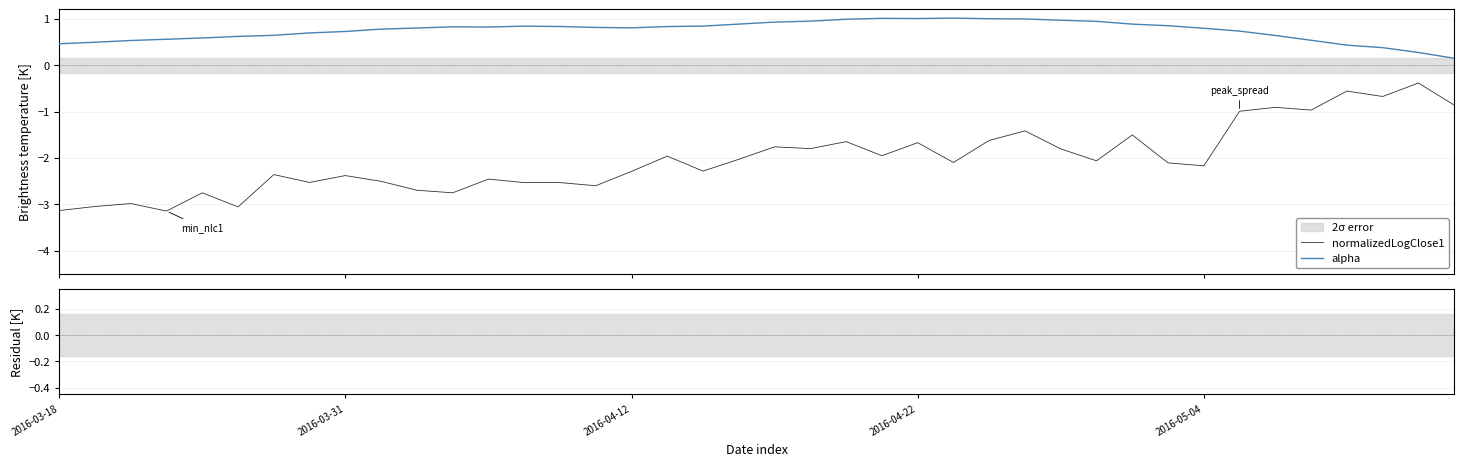

True or false: normalizedLogClose1 and alpha cross at least once.

False